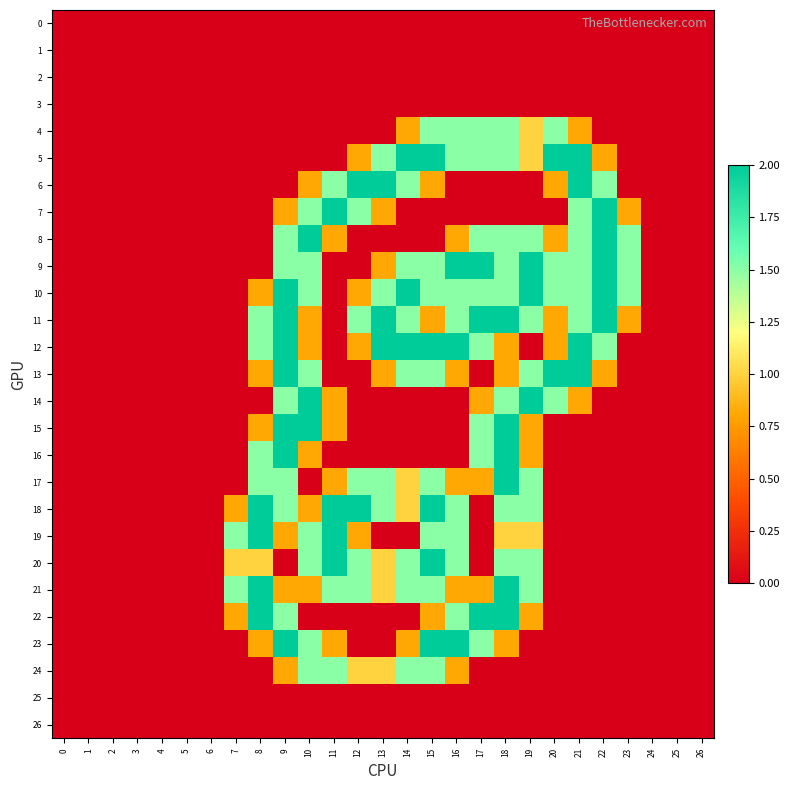

Reading right to left, what are all the values shown in this chart?

0: 26=0.0	25=0.0	24=0.0	23=0.0	22=0.0	21=0.0	20=0.0	19=0.0	18=0.0	17=0.0	16=0.0	15=0.0	14=0.0	13=0.0	12=0.0	11=0.0	10=0.0	9=0.0	8=0.0	7=0.0	6=0.0	5=0.0	4=0.0	3=0.0	2=0.0	1=0.0	0=0.0
1: 26=0.0	25=0.0	24=0.0	23=0.0	22=0.0	21=0.0	20=0.0	19=0.0	18=0.0	17=0.0	16=0.0	15=0.0	14=0.0	13=0.0	12=0.0	11=0.0	10=0.0	9=0.0	8=0.0	7=0.0	6=0.0	5=0.0	4=0.0	3=0.0	2=0.0	1=0.0	0=0.0
2: 26=0.0	25=0.0	24=0.0	23=0.0	22=0.0	21=0.0	20=0.0	19=0.0	18=0.0	17=0.0	16=0.0	15=0.0	14=0.0	13=0.0	12=0.0	11=0.0	10=0.0	9=0.0	8=0.0	7=0.0	6=0.0	5=0.0	4=0.0	3=0.0	2=0.0	1=0.0	0=0.0
3: 26=0.0	25=0.0	24=0.0	23=0.0	22=0.0	21=0.0	20=0.0	19=0.0	18=0.0	17=0.0	16=0.0	15=0.0	14=0.0	13=0.0	12=0.0	11=0.0	10=0.0	9=0.0	8=0.0	7=0.0	6=0.0	5=0.0	4=0.0	3=0.0	2=0.0	1=0.0	0=0.0
4: 26=0.0	25=0.0	24=0.0	23=0.0	22=0.0	21=0.8	20=1.5	19=1.0	18=1.5	17=1.5	16=1.5	15=1.5	14=0.8	13=0.0	12=0.0	11=0.0	10=0.0	9=0.0	8=0.0	7=0.0	6=0.0	5=0.0	4=0.0	3=0.0	2=0.0	1=0.0	0=0.0
5: 26=0.0	25=0.0	24=0.0	23=0.0	22=0.8	21=2.0	20=2.0	19=1.0	18=1.5	17=1.5	16=1.5	15=2.0	14=2.0	13=1.5	12=0.8	11=0.0	10=0.0	9=0.0	8=0.0	7=0.0	6=0.0	5=0.0	4=0.0	3=0.0	2=0.0	1=0.0	0=0.0
6: 26=0.0	25=0.0	24=0.0	23=0.0	22=1.5	21=2.0	20=0.8	19=0.0	18=0.0	17=0.0	16=0.0	15=0.8	14=1.5	13=2.0	12=2.0	11=1.5	10=0.8	9=0.0	8=0.0	7=0.0	6=0.0	5=0.0	4=0.0	3=0.0	2=0.0	1=0.0	0=0.0
7: 26=0.0	25=0.0	24=0.0	23=0.8	22=2.0	21=1.5	20=0.0	19=0.0	18=0.0	17=0.0	16=0.0	15=0.0	14=0.0	13=0.8	12=1.5	11=2.0	10=1.5	9=0.8	8=0.0	7=0.0	6=0.0	5=0.0	4=0.0	3=0.0	2=0.0	1=0.0	0=0.0
8: 26=0.0	25=0.0	24=0.0	23=1.5	22=2.0	21=1.5	20=0.8	19=1.5	18=1.5	17=1.5	16=0.8	15=0.0	14=0.0	13=0.0	12=0.0	11=0.8	10=2.0	9=1.5	8=0.0	7=0.0	6=0.0	5=0.0	4=0.0	3=0.0	2=0.0	1=0.0	0=0.0
9: 26=0.0	25=0.0	24=0.0	23=1.5	22=2.0	21=1.5	20=1.5	19=2.0	18=1.5	17=2.0	16=2.0	15=1.5	14=1.5	13=0.8	12=0.0	11=0.0	10=1.5	9=1.5	8=0.0	7=0.0	6=0.0	5=0.0	4=0.0	3=0.0	2=0.0	1=0.0	0=0.0
10: 26=0.0	25=0.0	24=0.0	23=1.5	22=2.0	21=1.5	20=1.5	19=2.0	18=1.5	17=1.5	16=1.5	15=1.5	14=2.0	13=1.5	12=0.8	11=0.0	10=1.5	9=2.0	8=0.8	7=0.0	6=0.0	5=0.0	4=0.0	3=0.0	2=0.0	1=0.0	0=0.0
11: 26=0.0	25=0.0	24=0.0	23=0.8	22=2.0	21=1.5	20=0.8	19=1.5	18=2.0	17=2.0	16=1.5	15=0.8	14=1.5	13=2.0	12=1.5	11=0.0	10=0.8	9=2.0	8=1.5	7=0.0	6=0.0	5=0.0	4=0.0	3=0.0	2=0.0	1=0.0	0=0.0
12: 26=0.0	25=0.0	24=0.0	23=0.0	22=1.5	21=2.0	20=0.8	19=0.0	18=0.8	17=1.5	16=2.0	15=2.0	14=2.0	13=2.0	12=0.8	11=0.0	10=0.8	9=2.0	8=1.5	7=0.0	6=0.0	5=0.0	4=0.0	3=0.0	2=0.0	1=0.0	0=0.0
13: 26=0.0	25=0.0	24=0.0	23=0.0	22=0.8	21=2.0	20=2.0	19=1.5	18=0.8	17=0.0	16=0.8	15=1.5	14=1.5	13=0.8	12=0.0	11=0.0	10=1.5	9=2.0	8=0.8	7=0.0	6=0.0	5=0.0	4=0.0	3=0.0	2=0.0	1=0.0	0=0.0
14: 26=0.0	25=0.0	24=0.0	23=0.0	22=0.0	21=0.8	20=1.5	19=2.0	18=1.5	17=0.8	16=0.0	15=0.0	14=0.0	13=0.0	12=0.0	11=0.8	10=2.0	9=1.5	8=0.0	7=0.0	6=0.0	5=0.0	4=0.0	3=0.0	2=0.0	1=0.0	0=0.0
15: 26=0.0	25=0.0	24=0.0	23=0.0	22=0.0	21=0.0	20=0.0	19=0.8	18=2.0	17=1.5	16=0.0	15=0.0	14=0.0	13=0.0	12=0.0	11=0.8	10=2.0	9=2.0	8=0.8	7=0.0	6=0.0	5=0.0	4=0.0	3=0.0	2=0.0	1=0.0	0=0.0
16: 26=0.0	25=0.0	24=0.0	23=0.0	22=0.0	21=0.0	20=0.0	19=0.8	18=2.0	17=1.5	16=0.0	15=0.0	14=0.0	13=0.0	12=0.0	11=0.0	10=0.8	9=2.0	8=1.5	7=0.0	6=0.0	5=0.0	4=0.0	3=0.0	2=0.0	1=0.0	0=0.0
17: 26=0.0	25=0.0	24=0.0	23=0.0	22=0.0	21=0.0	20=0.0	19=1.5	18=2.0	17=0.8	16=0.8	15=1.5	14=1.0	13=1.5	12=1.5	11=0.8	10=0.0	9=1.5	8=1.5	7=0.0	6=0.0	5=0.0	4=0.0	3=0.0	2=0.0	1=0.0	0=0.0
18: 26=0.0	25=0.0	24=0.0	23=0.0	22=0.0	21=0.0	20=0.0	19=1.5	18=1.5	17=0.0	16=1.5	15=2.0	14=1.0	13=1.5	12=2.0	11=2.0	10=0.8	9=1.5	8=2.0	7=0.8	6=0.0	5=0.0	4=0.0	3=0.0	2=0.0	1=0.0	0=0.0
19: 26=0.0	25=0.0	24=0.0	23=0.0	22=0.0	21=0.0	20=0.0	19=1.0	18=1.0	17=0.0	16=1.5	15=1.5	14=0.0	13=0.0	12=0.8	11=2.0	10=1.5	9=0.8	8=2.0	7=1.5	6=0.0	5=0.0	4=0.0	3=0.0	2=0.0	1=0.0	0=0.0
20: 26=0.0	25=0.0	24=0.0	23=0.0	22=0.0	21=0.0	20=0.0	19=1.5	18=1.5	17=0.0	16=1.5	15=2.0	14=1.5	13=1.0	12=1.5	11=2.0	10=1.5	9=0.0	8=1.0	7=1.0	6=0.0	5=0.0	4=0.0	3=0.0	2=0.0	1=0.0	0=0.0
21: 26=0.0	25=0.0	24=0.0	23=0.0	22=0.0	21=0.0	20=0.0	19=1.5	18=2.0	17=0.8	16=0.8	15=1.5	14=1.5	13=1.0	12=1.5	11=1.5	10=0.8	9=0.8	8=2.0	7=1.5	6=0.0	5=0.0	4=0.0	3=0.0	2=0.0	1=0.0	0=0.0
22: 26=0.0	25=0.0	24=0.0	23=0.0	22=0.0	21=0.0	20=0.0	19=0.8	18=2.0	17=2.0	16=1.5	15=0.8	14=0.0	13=0.0	12=0.0	11=0.0	10=0.0	9=1.5	8=2.0	7=0.8	6=0.0	5=0.0	4=0.0	3=0.0	2=0.0	1=0.0	0=0.0
23: 26=0.0	25=0.0	24=0.0	23=0.0	22=0.0	21=0.0	20=0.0	19=0.0	18=0.8	17=1.5	16=2.0	15=2.0	14=0.8	13=0.0	12=0.0	11=0.8	10=1.5	9=2.0	8=0.8	7=0.0	6=0.0	5=0.0	4=0.0	3=0.0	2=0.0	1=0.0	0=0.0
24: 26=0.0	25=0.0	24=0.0	23=0.0	22=0.0	21=0.0	20=0.0	19=0.0	18=0.0	17=0.0	16=0.8	15=1.5	14=1.5	13=1.0	12=1.0	11=1.5	10=1.5	9=0.8	8=0.0	7=0.0	6=0.0	5=0.0	4=0.0	3=0.0	2=0.0	1=0.0	0=0.0
25: 26=0.0	25=0.0	24=0.0	23=0.0	22=0.0	21=0.0	20=0.0	19=0.0	18=0.0	17=0.0	16=0.0	15=0.0	14=0.0	13=0.0	12=0.0	11=0.0	10=0.0	9=0.0	8=0.0	7=0.0	6=0.0	5=0.0	4=0.0	3=0.0	2=0.0	1=0.0	0=0.0
26: 26=0.0	25=0.0	24=0.0	23=0.0	22=0.0	21=0.0	20=0.0	19=0.0	18=0.0	17=0.0	16=0.0	15=0.0	14=0.0	13=0.0	12=0.0	11=0.0	10=0.0	9=0.0	8=0.0	7=0.0	6=0.0	5=0.0	4=0.0	3=0.0	2=0.0	1=0.0	0=0.0